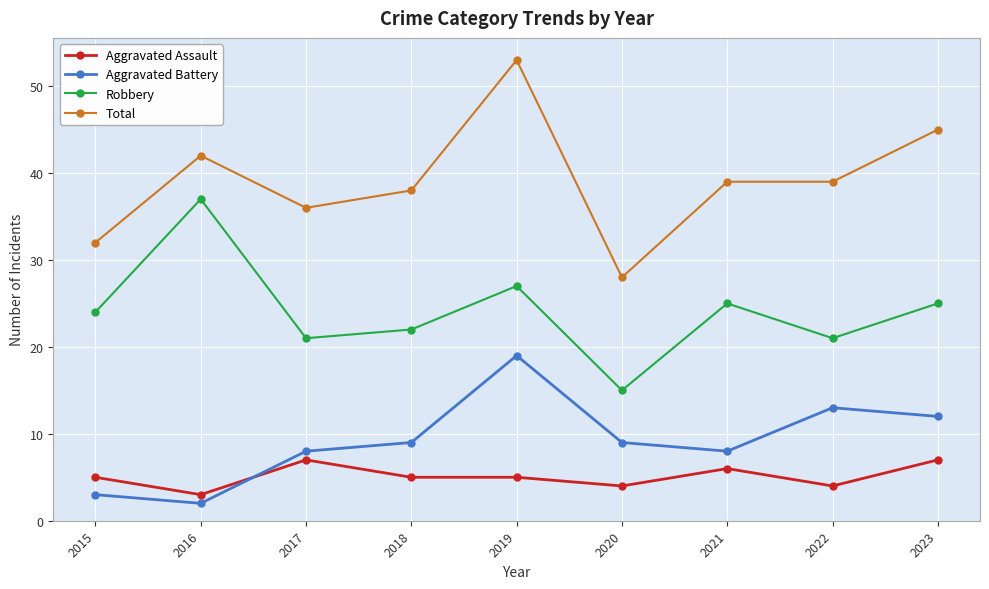

How many times do Aggravated Assault and Aggravated Battery cross each other?

1